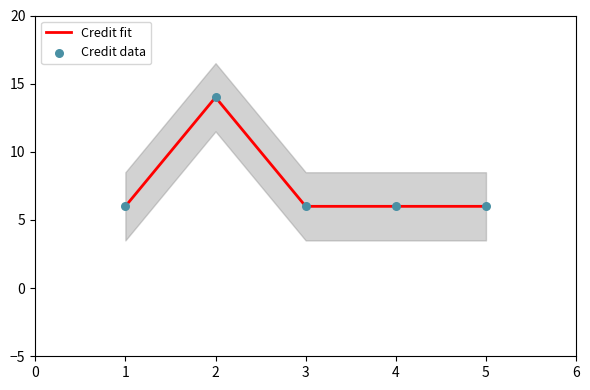

At how many categories does at least one series exceed 12?

1